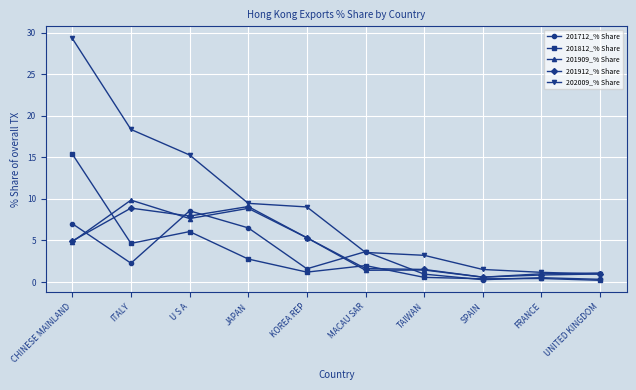

How many categories are shown in the chart?

10